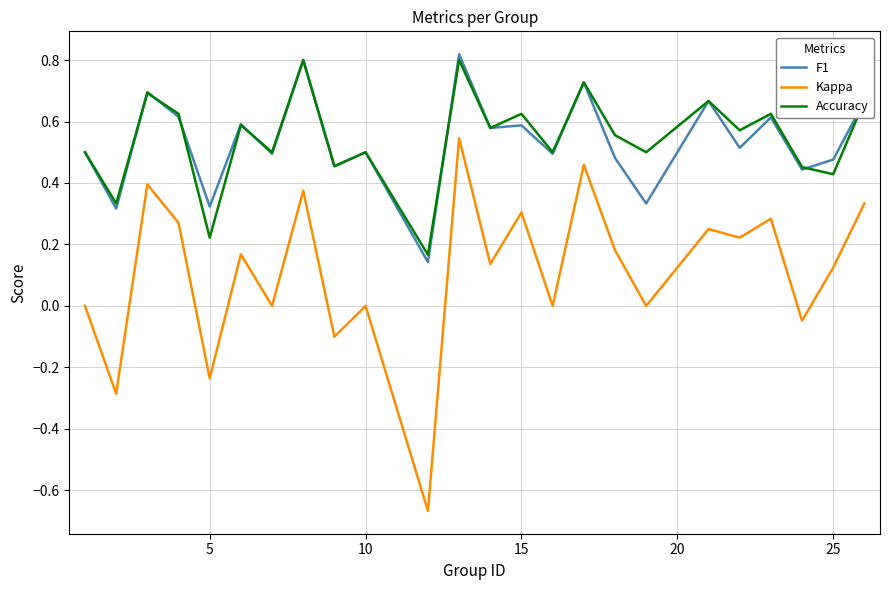

List the series in order of their peak value, highest first.

F1, Accuracy, Kappa